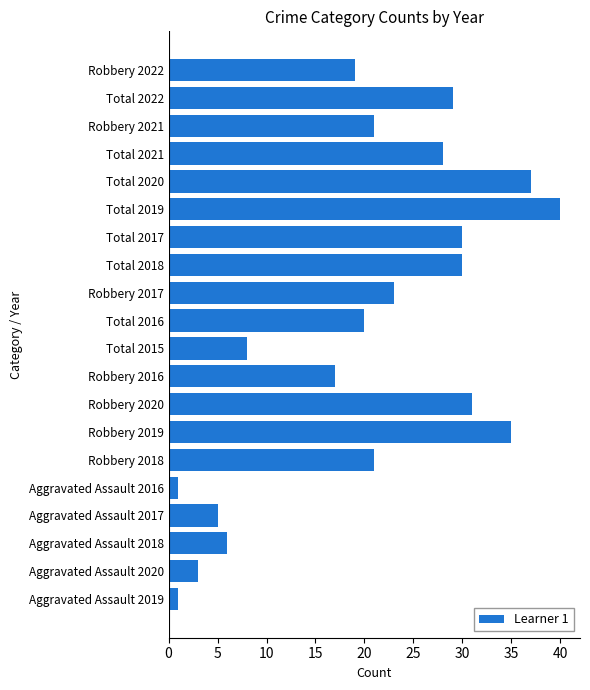

What is the maximum value shown in the chart?

40